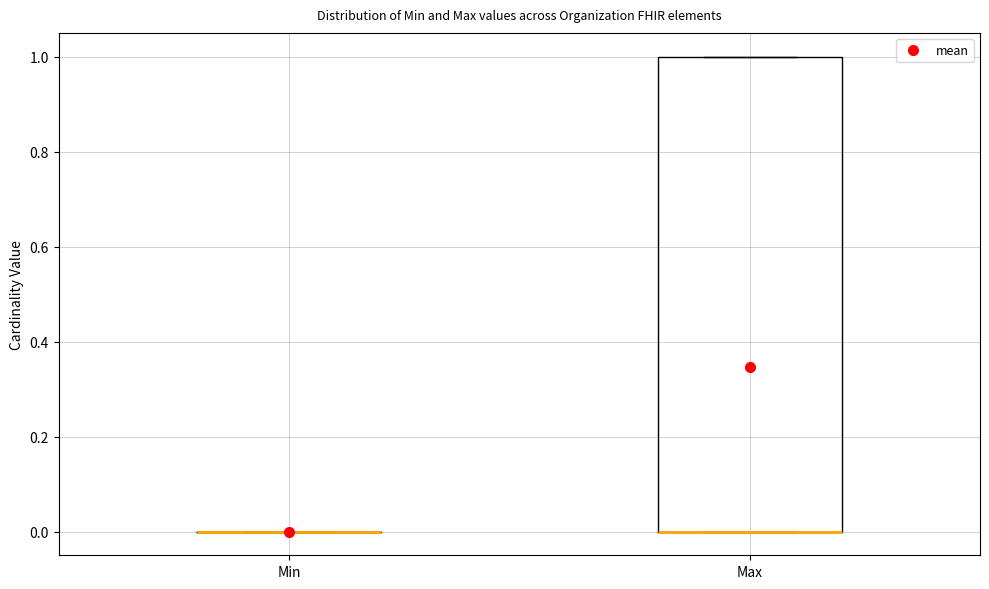

Comparing the boxes themselves (not the whiskers), which one is the tallest?

Max